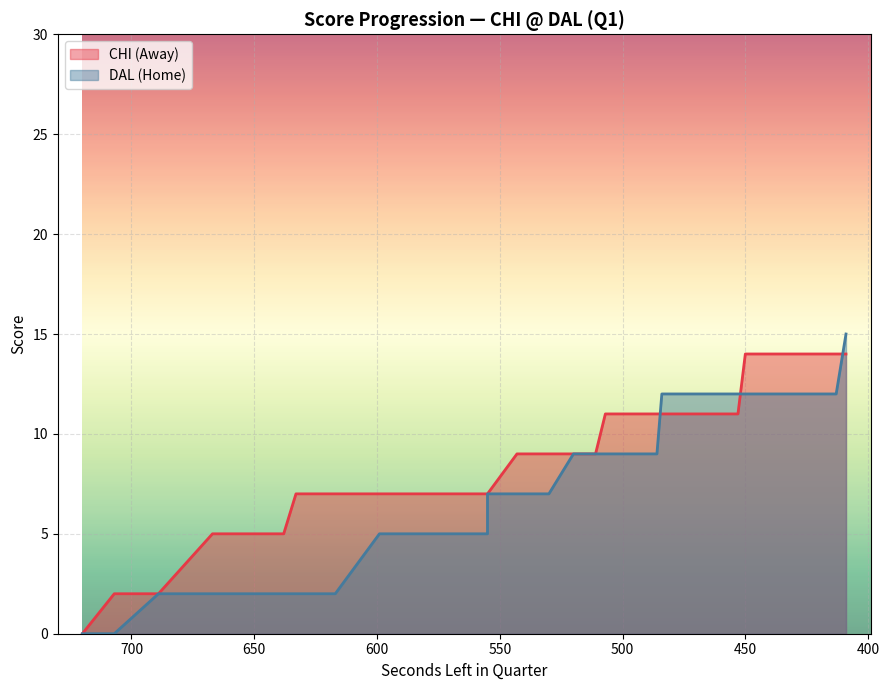

Which series has the largest total across all categories?

AwayScore